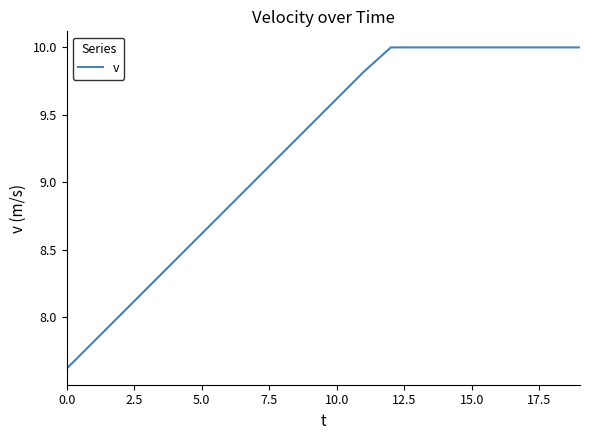

What is the difference between the maximum and minimum values?

2.4